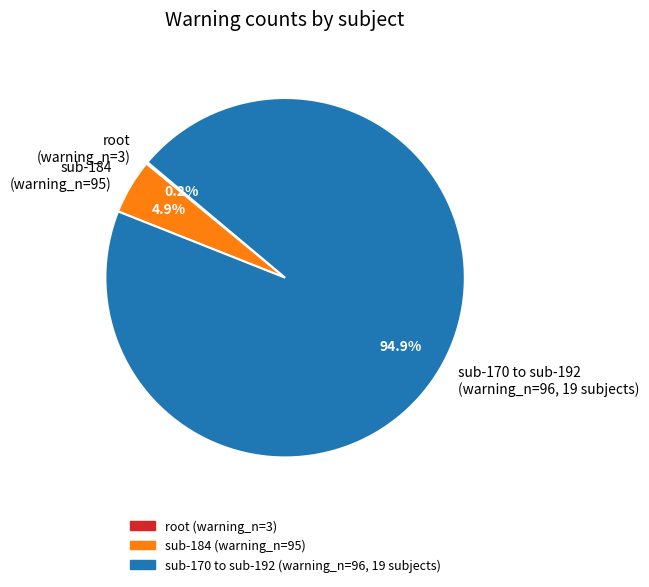

Combined, what portion of the pie is sub-184 (warning_n=95) and sub-170 to sub-192 (warning_n=96, 19 subjects)?

99.8%